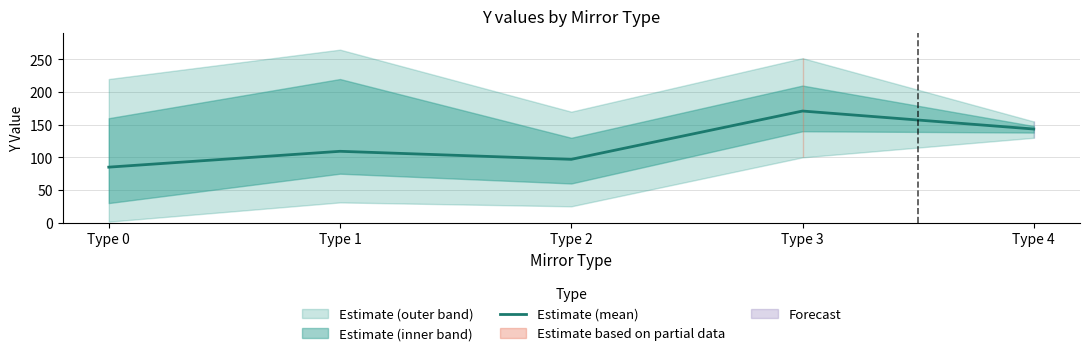

What is the difference between the second highest and minimum values?

58.4